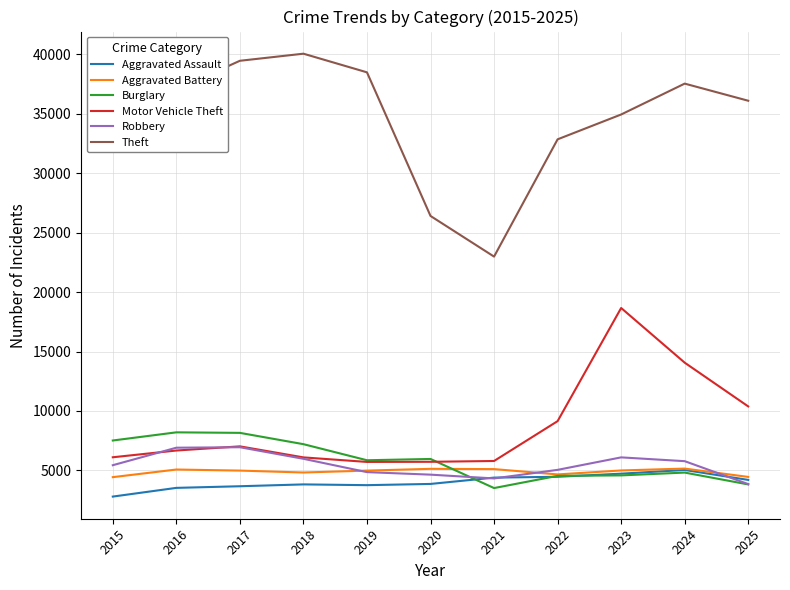

True or false: Aggravated Assault and Motor Vehicle Theft intersect in this chart.

False